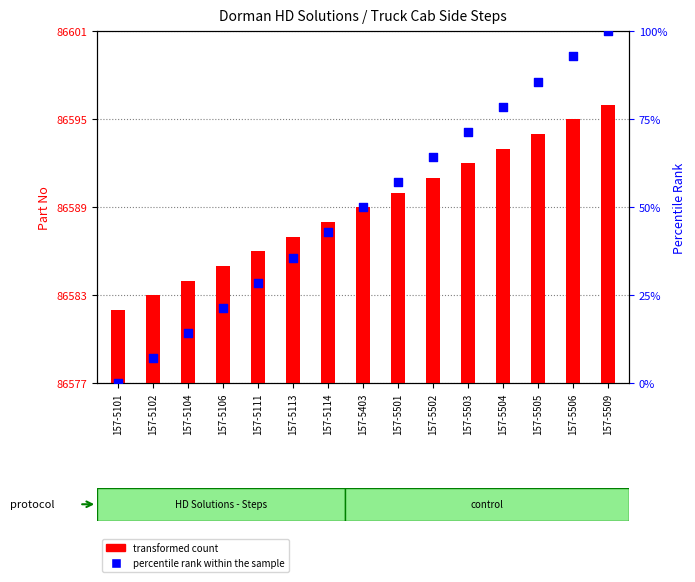

Which series contains the lowest Y value?

percentile rank within the sample